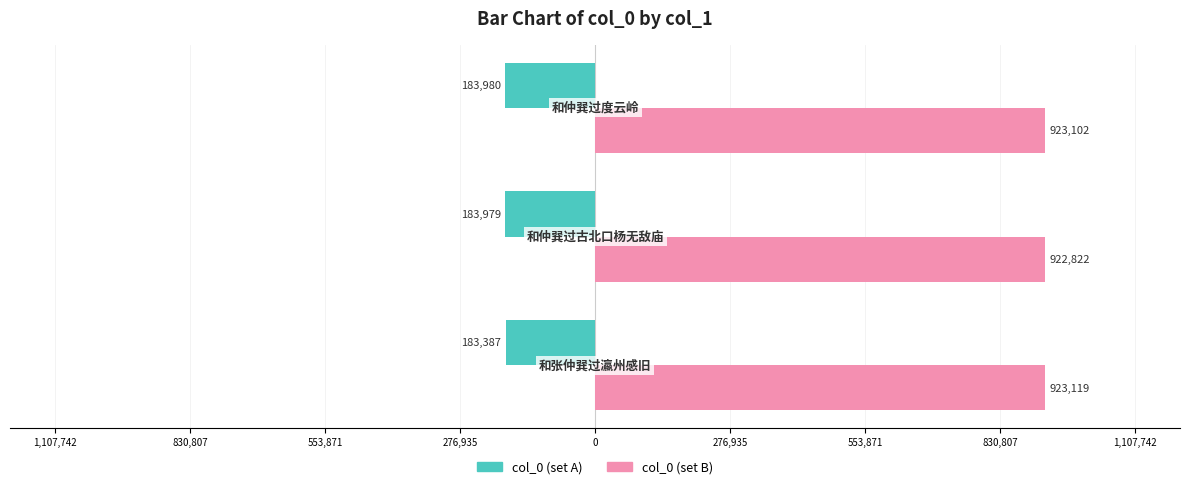

What are all the series names shown in the legend?

col_0 (set A), col_0 (set B)